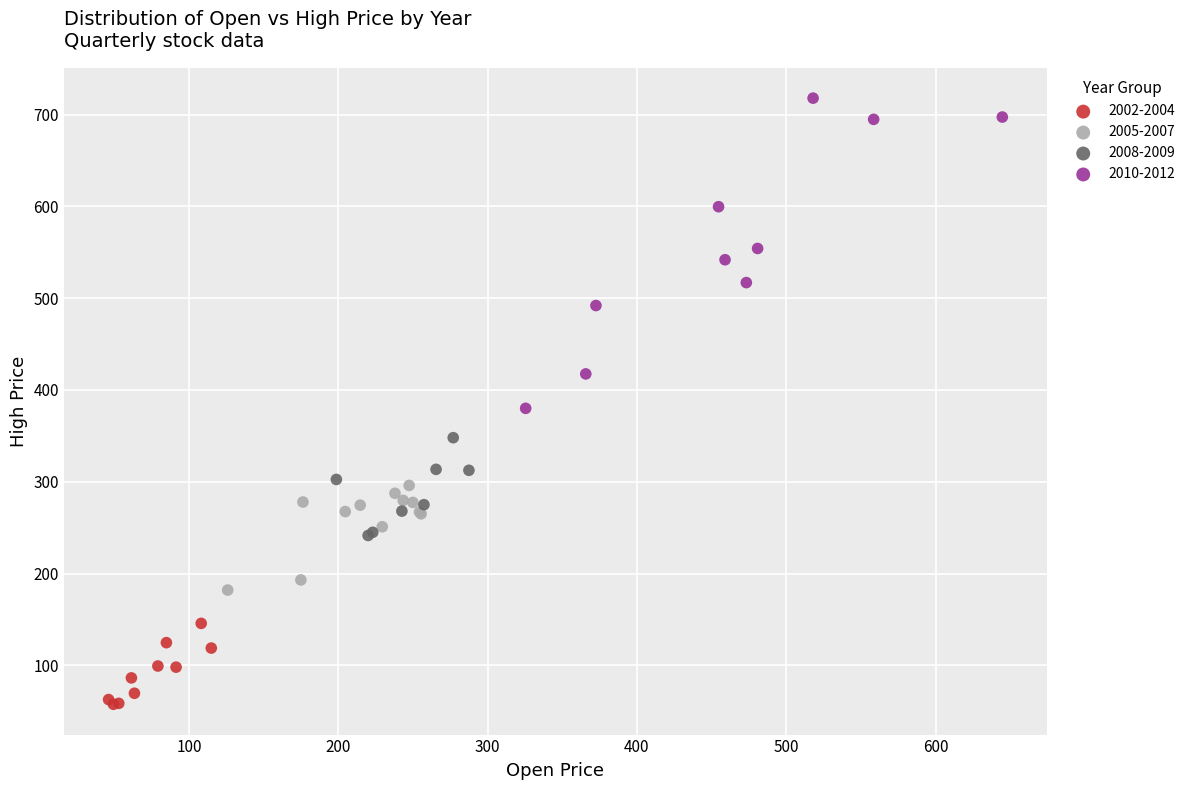

Which series has the largest Y range (max minus min)?

2010-2012